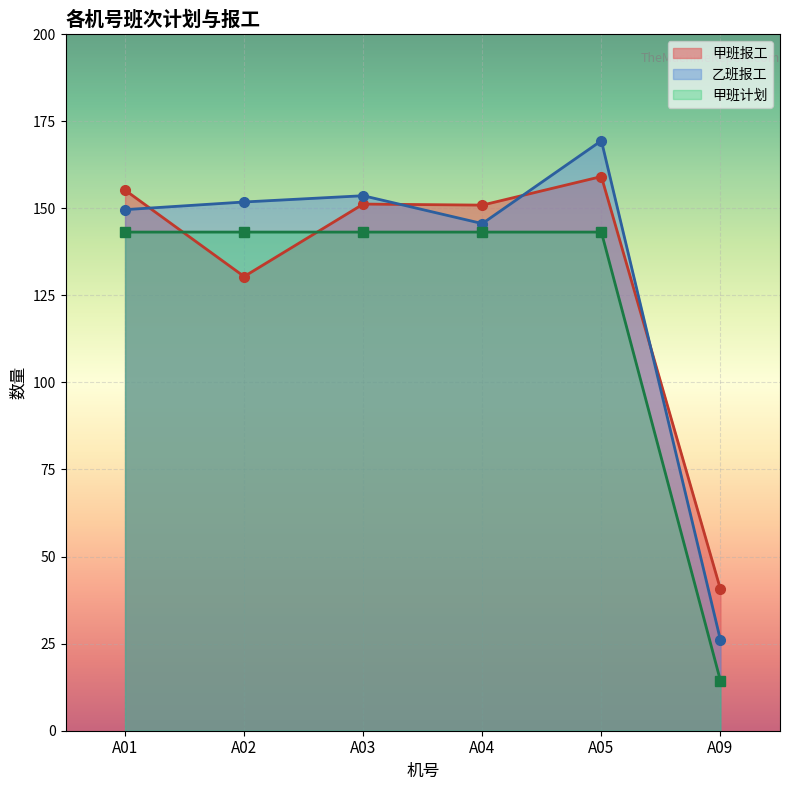

What is the total value across all series at A02?

425.4